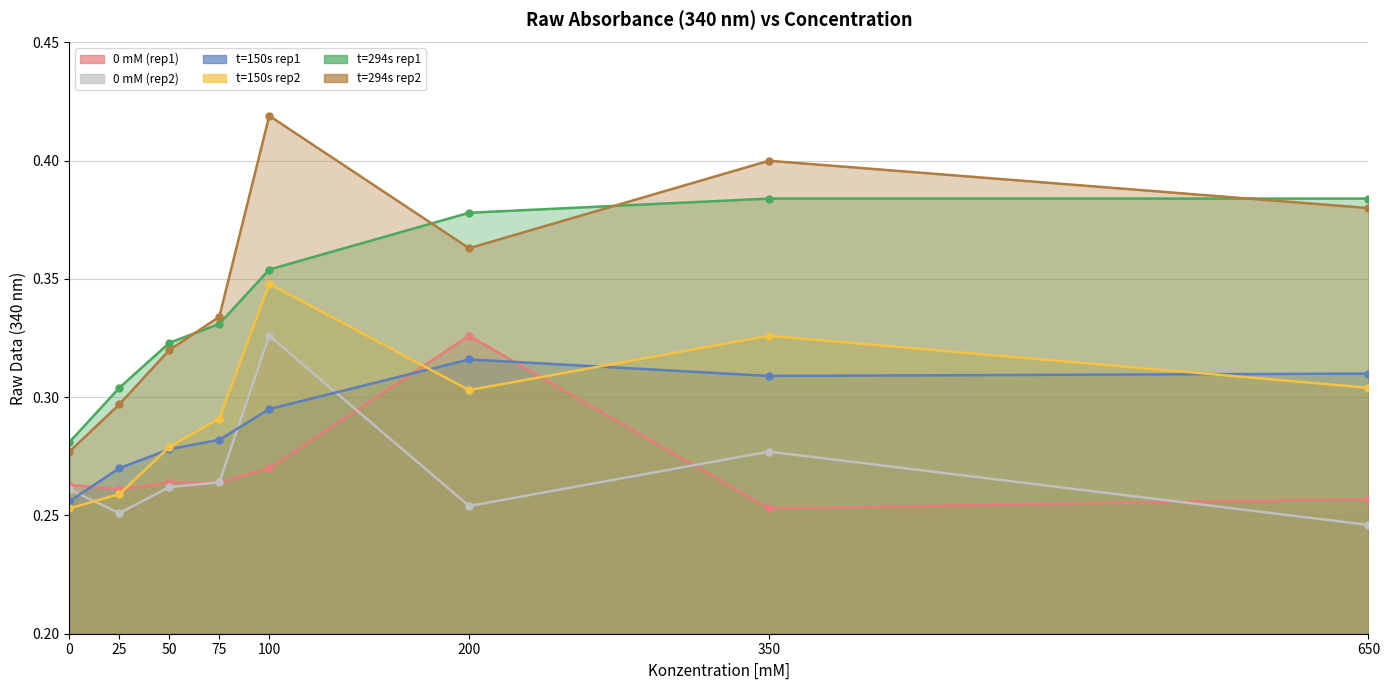

Reading right to left, what are all the values shown in this chart?

0 mM (rep1): 0.3	0.3	0.3	0.3	0.3	0.3	0.3	0.3
0 mM (rep2): 0.2	0.3	0.3	0.3	0.3	0.3	0.3	0.3
t=150s rep1: 0.3	0.3	0.3	0.3	0.3	0.3	0.3	0.3
t=150s rep2: 0.3	0.3	0.3	0.3	0.3	0.3	0.3	0.3
t=294s rep1: 0.4	0.4	0.4	0.4	0.3	0.3	0.3	0.3
t=294s rep2: 0.4	0.4	0.4	0.4	0.3	0.3	0.3	0.3